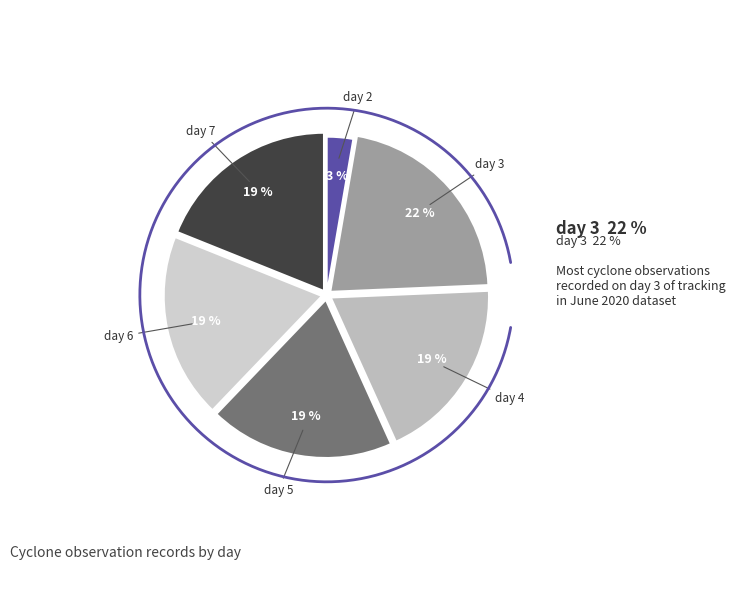

Which slice is the largest?

day 3